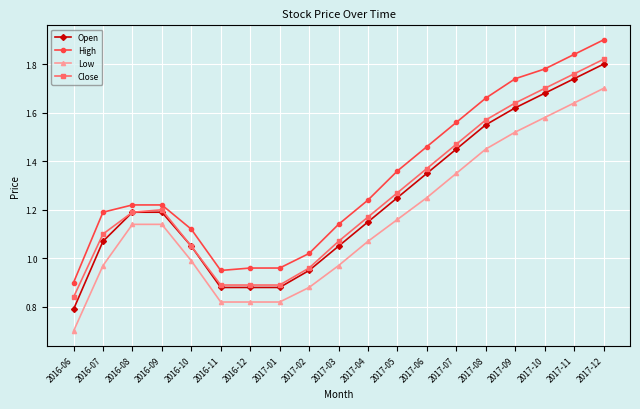

What is the label of the 2nd point from the right?

2017-11